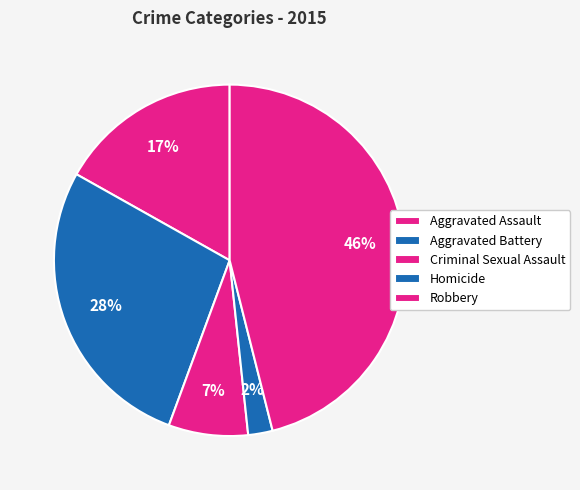

Which has a higher value, Criminal Sexual Assault or Aggravated Battery?

Aggravated Battery